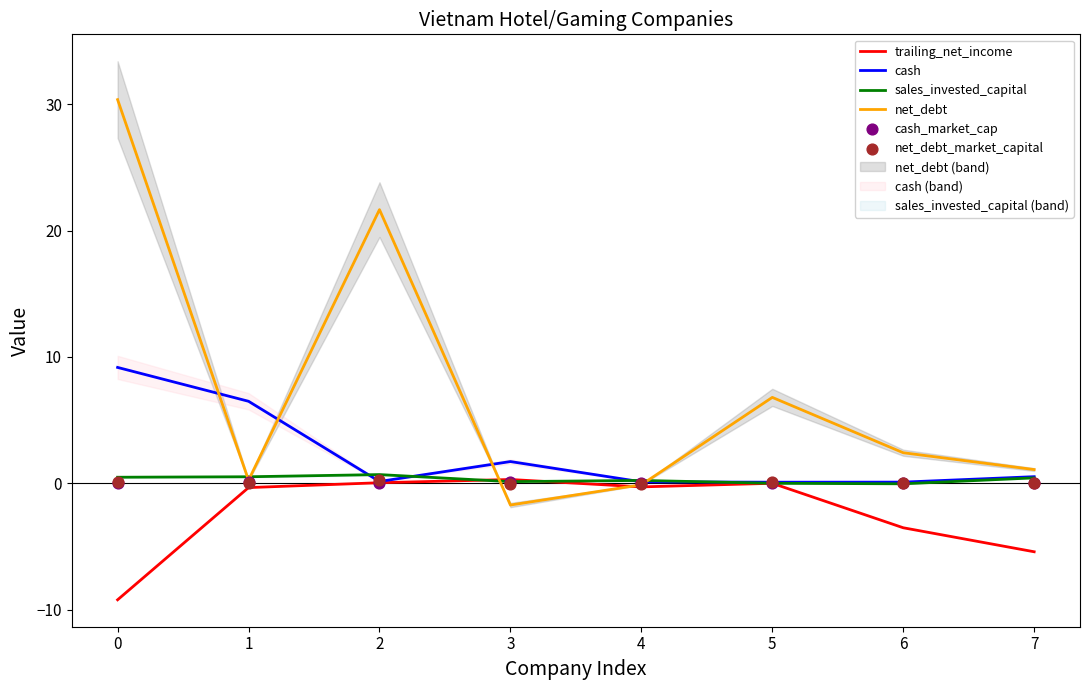

Which series contains the lowest Y value?

trailing_net_income